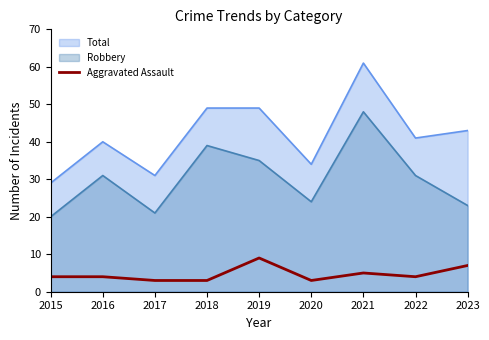

What is the approximate value of Total at 2020?

34